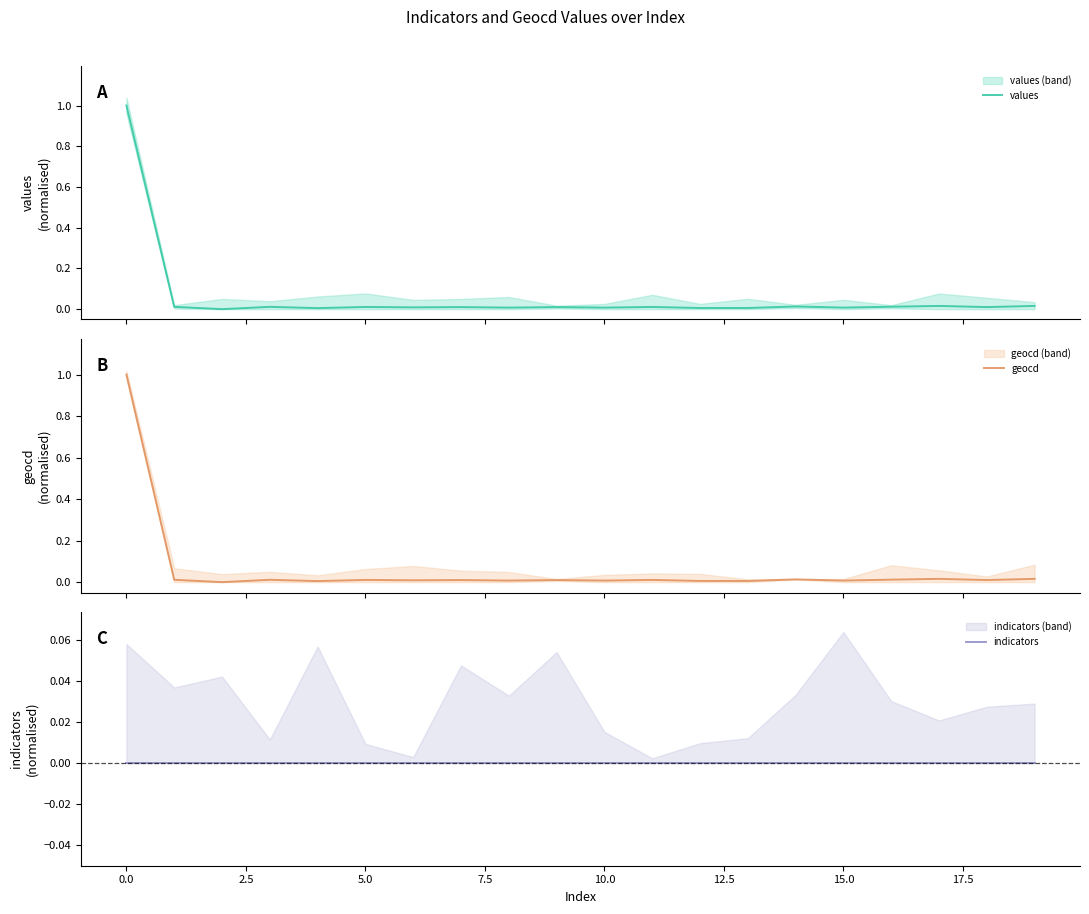

What is the label of the 20th point from the left?

19